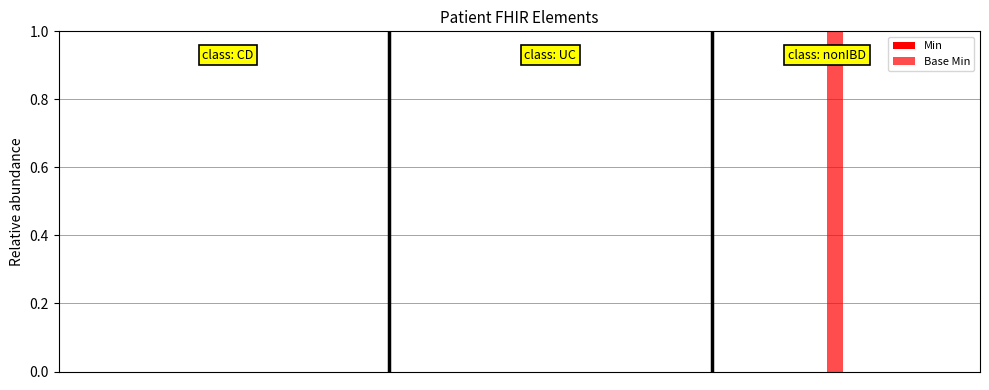

How many distinct data groups are displayed?

1